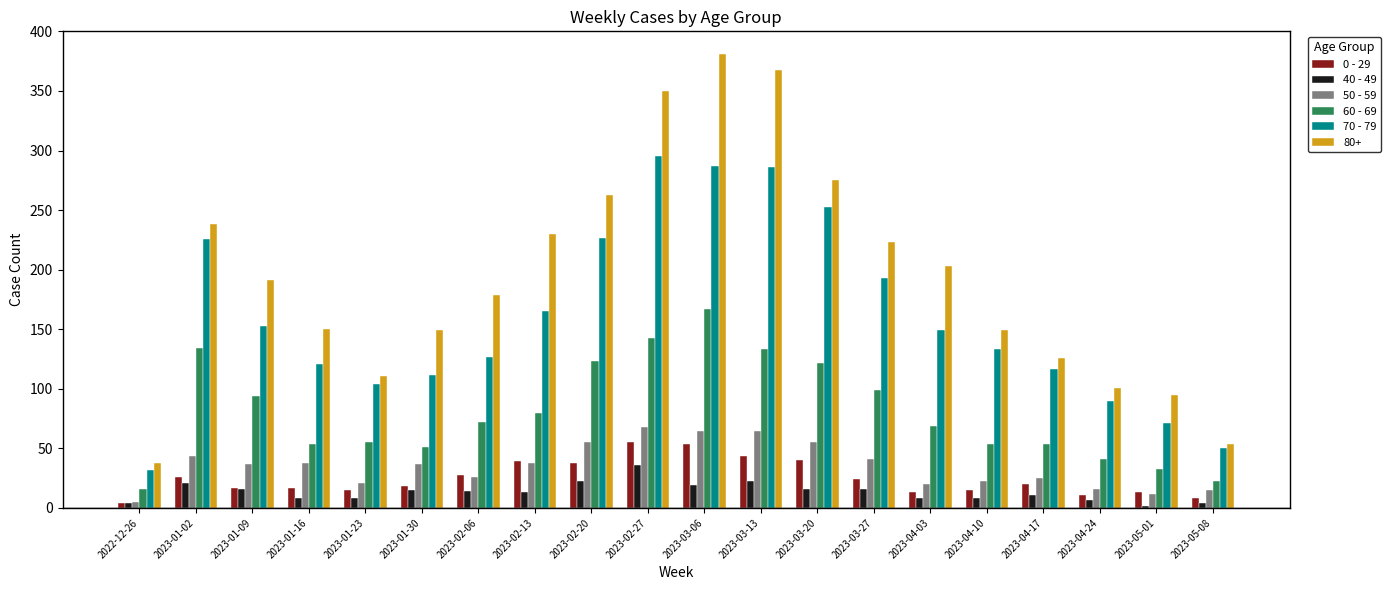

What is the value of the 50 - 59 bar at the 10th from the left?

68